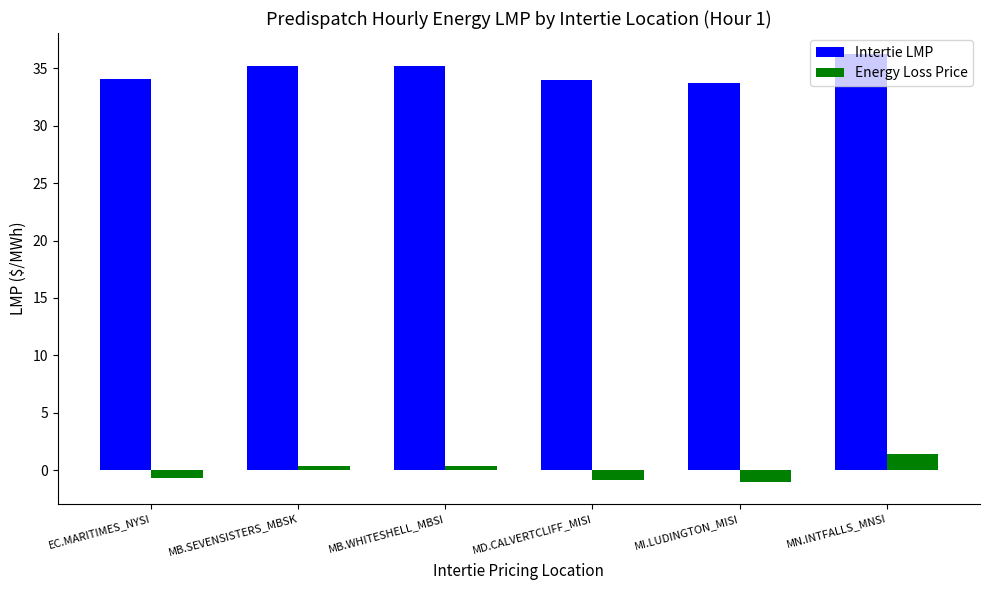

Which series has the largest total across all categories?

Intertie LMP